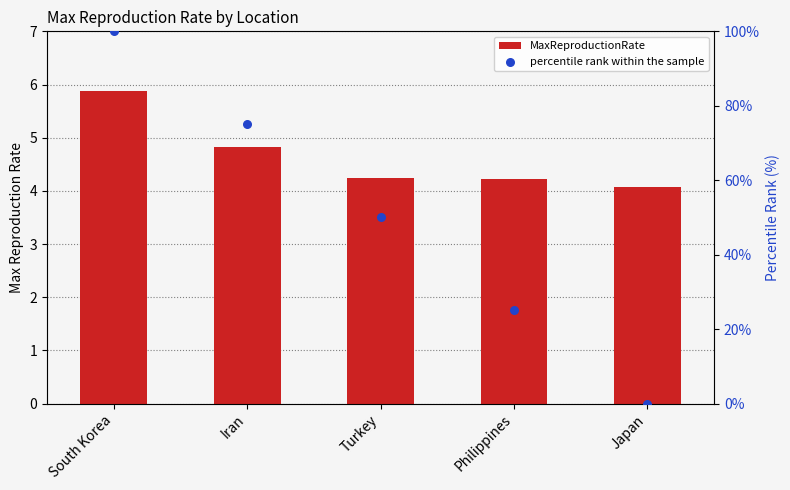

What are all the series names shown in the legend?

MaxReproductionRate, percentile rank within the sample